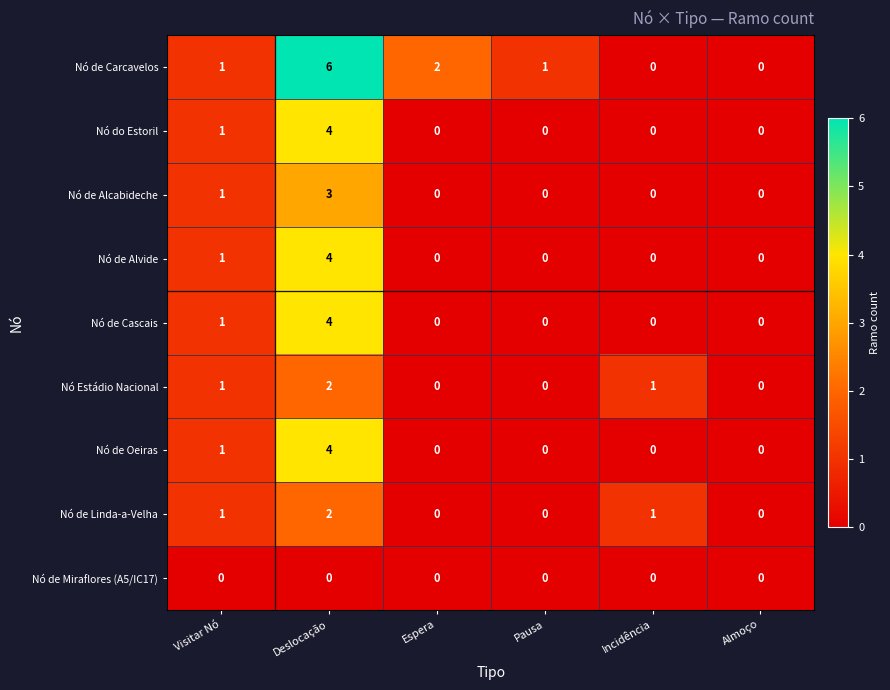

Which series has the widest spread of values?

Nó de Carcavelos